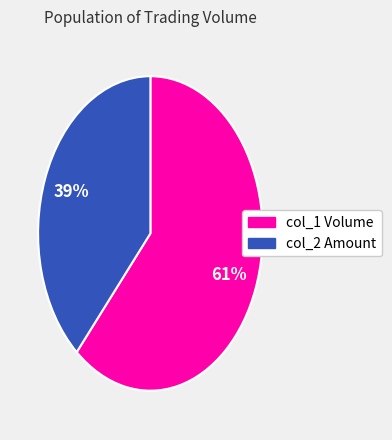

Is there any slice that represents more than half of the pie?

Yes